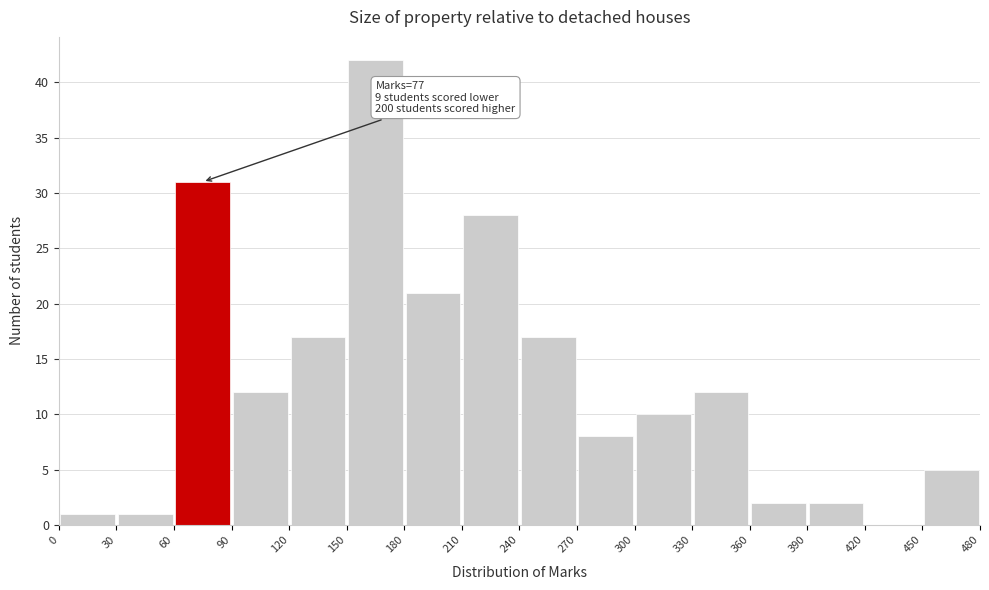

Over which range of the x-axis is the bar tallest?

150 to 180